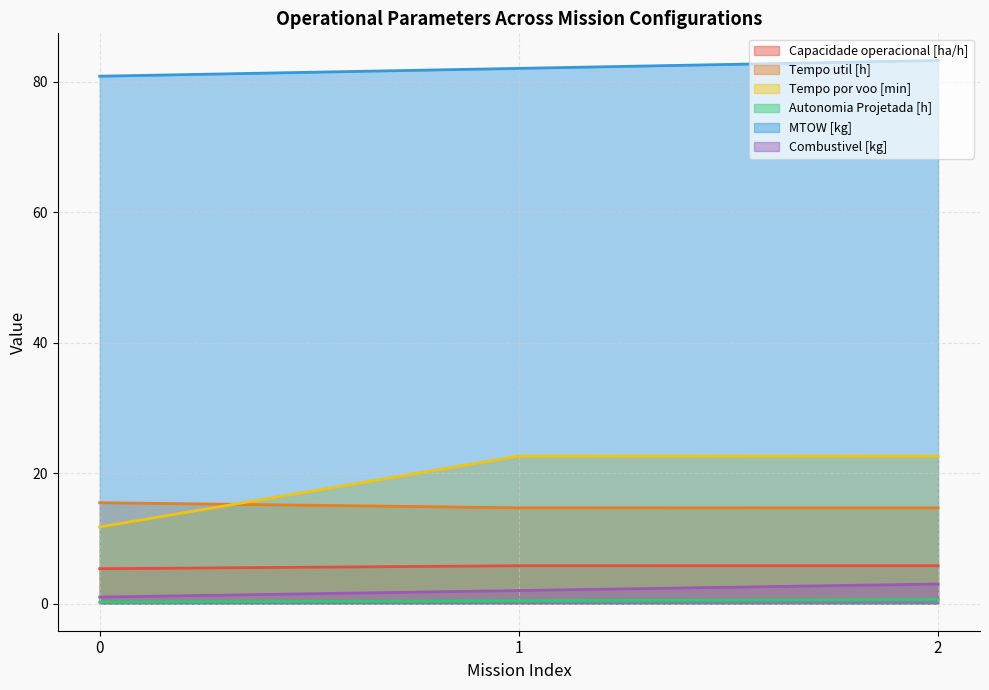

At which category is the sum across all series the highest?

2